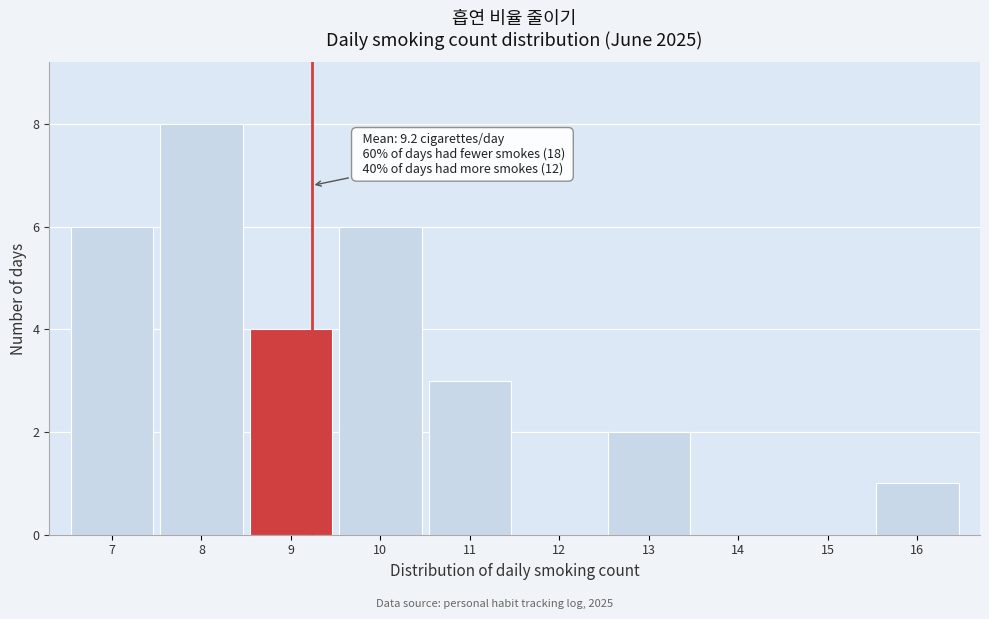

Which range on the x-axis has the tallest bar?

7.5 to 8.5